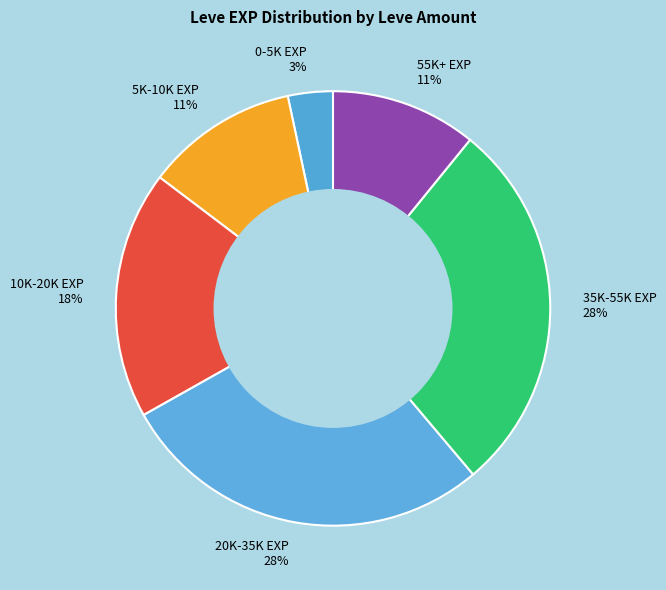

Between 0-5K EXP 3% and 10K-20K EXP 18%, which is larger?

10K-20K EXP 18%